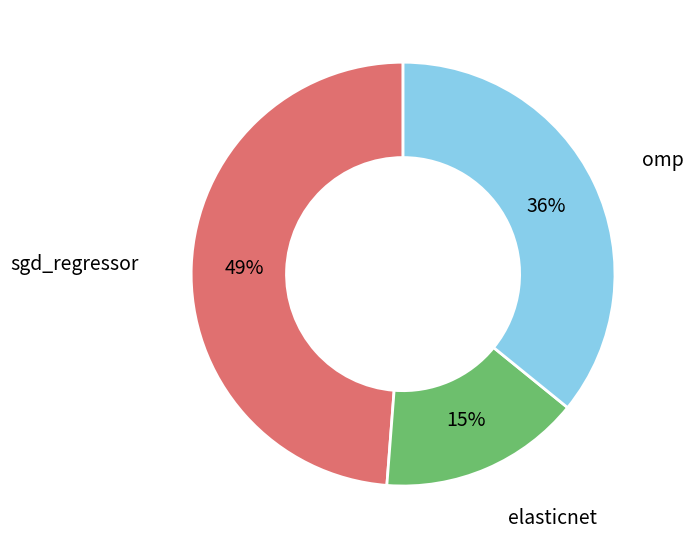

Is there any slice that represents more than half of the pie?

No